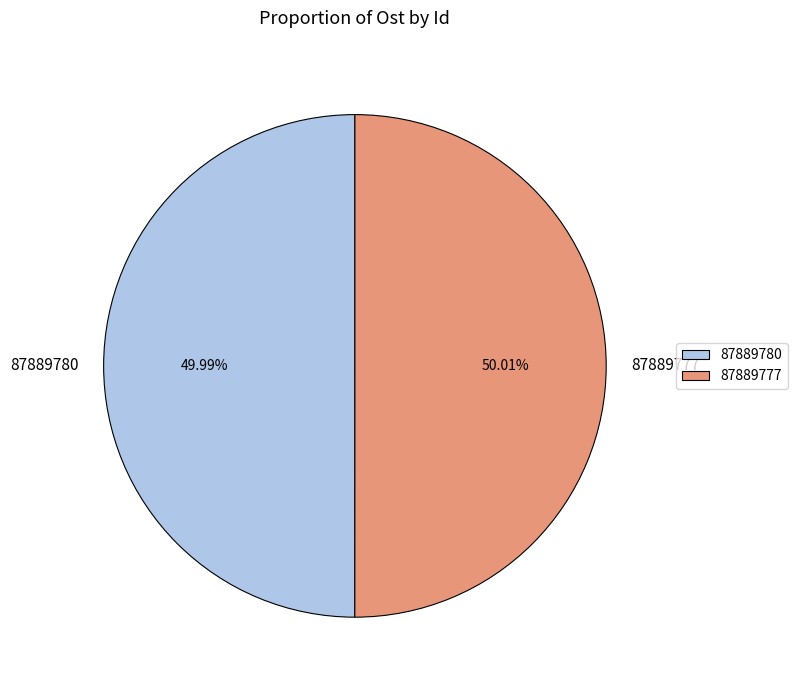

To the nearest percent, what percentage of the pie is 87889777?

50%